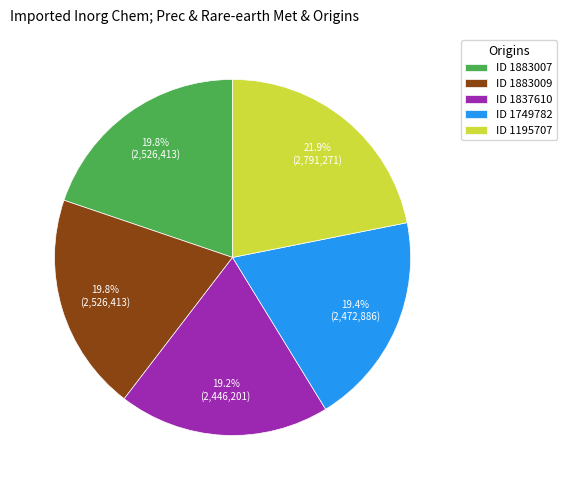

What is the ratio of the value at ID 1195707 to the value at ID 1749782?

1.1